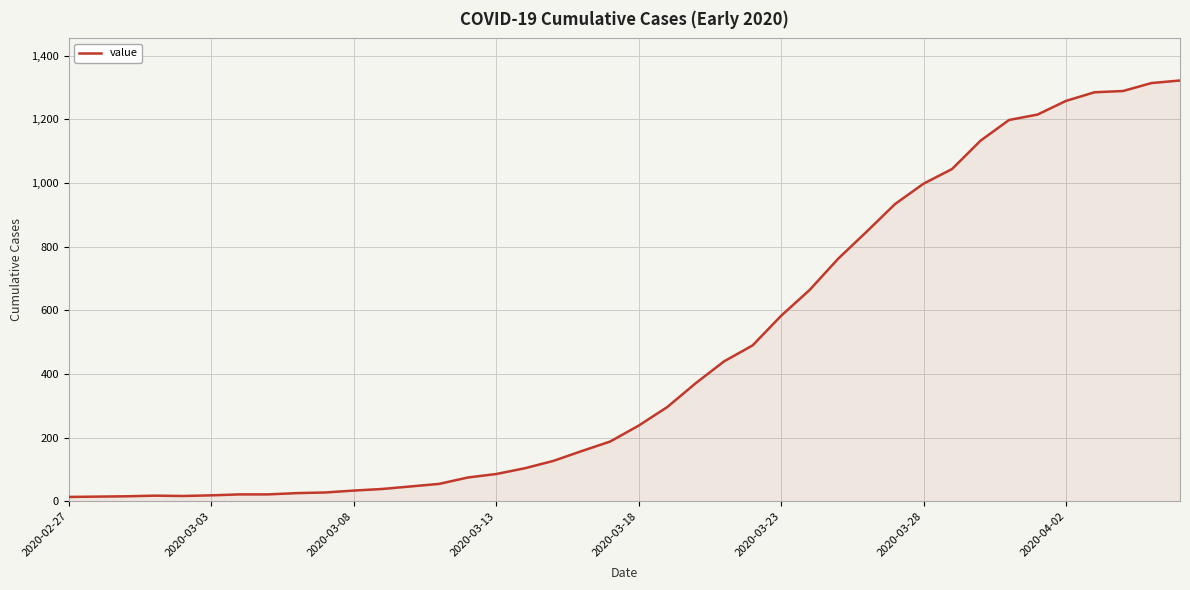

How many lines are shown in the chart?

1